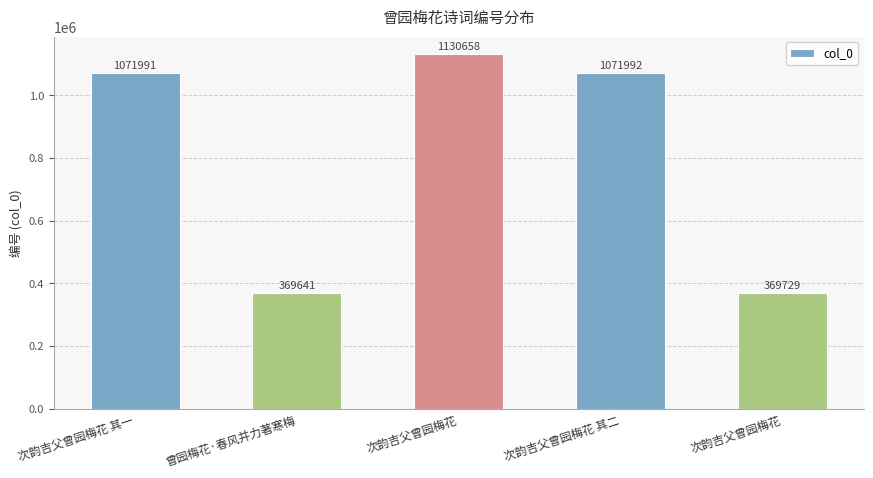

How many distinct data groups are displayed?

1